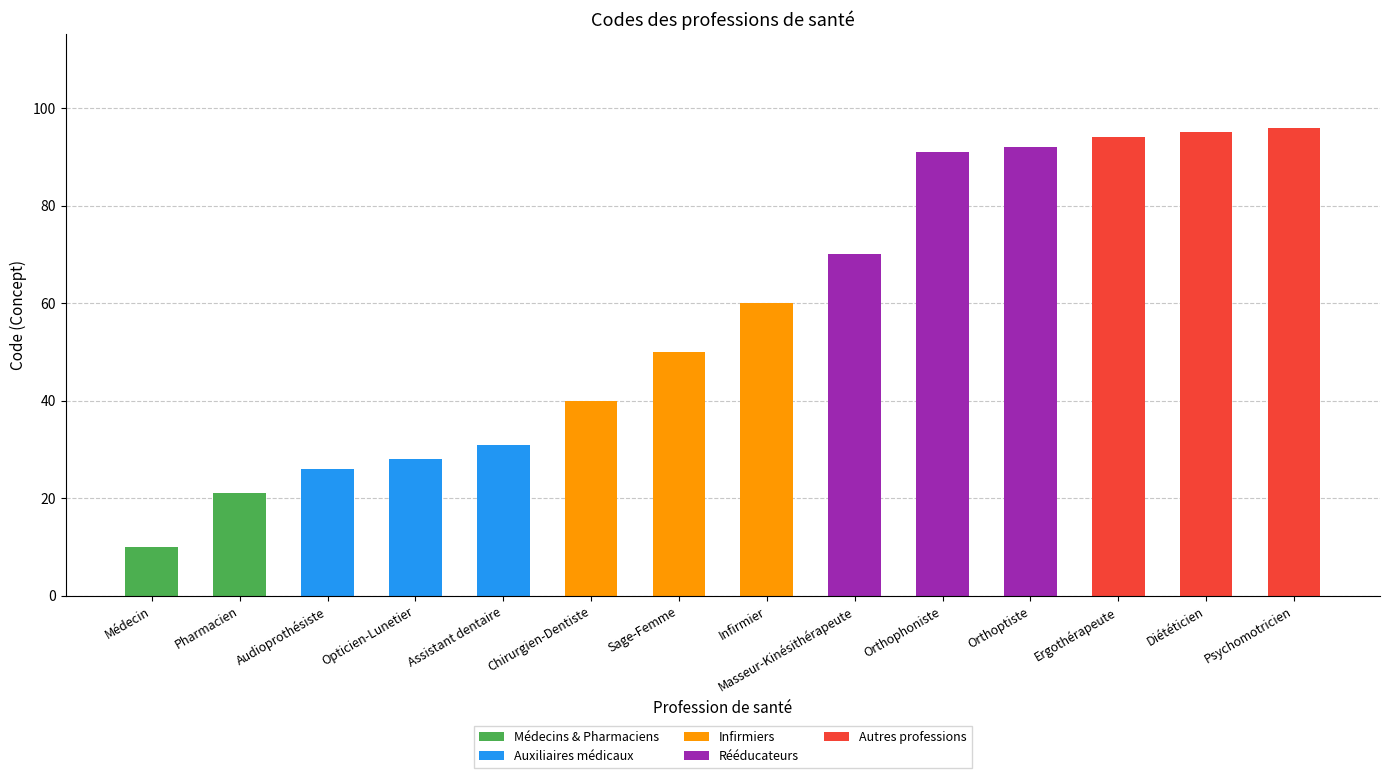

What is the total value across all series at Assistant dentaire?

31